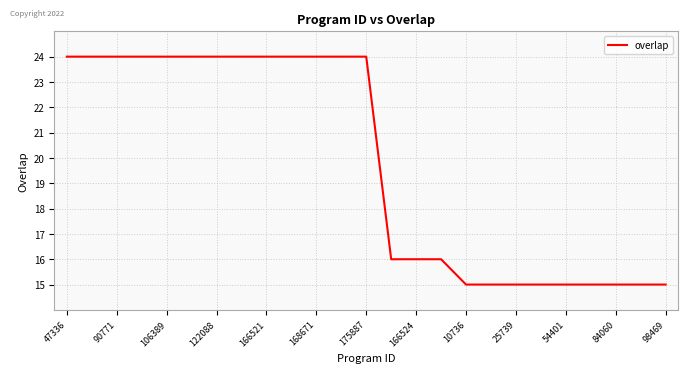

Reading right to left, extract all data points from this chart.

15	15	15	15	15	15	15	15	15	16	16	16	24	24	24	24	24	24	24	24	24	24	24	24	24